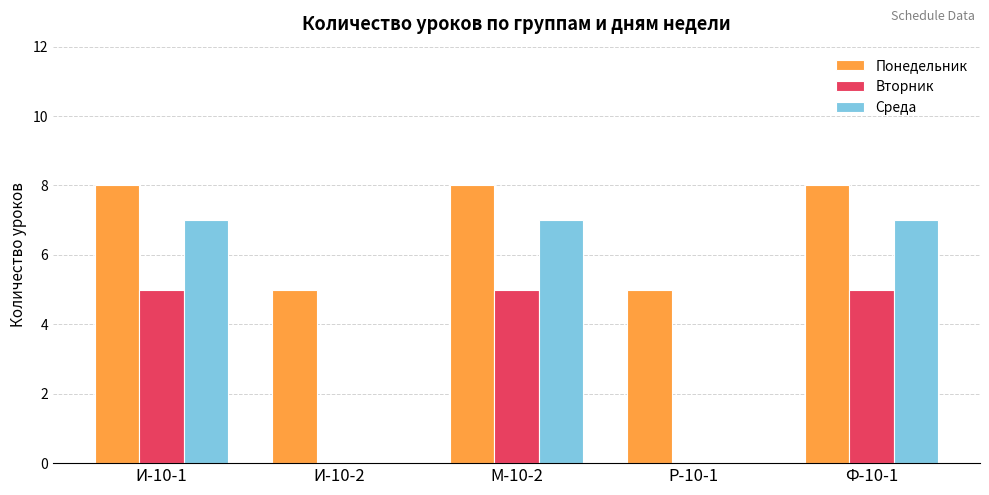

How many groups of bars are there?

5